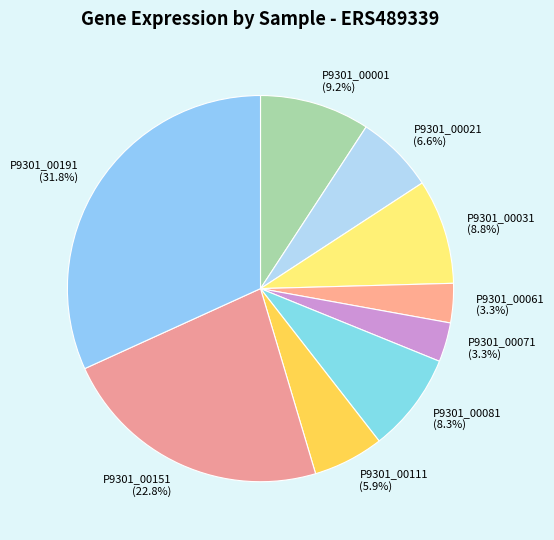

What is the ratio of the value at P9301_00031 to the value at P9301_00071?

2.7